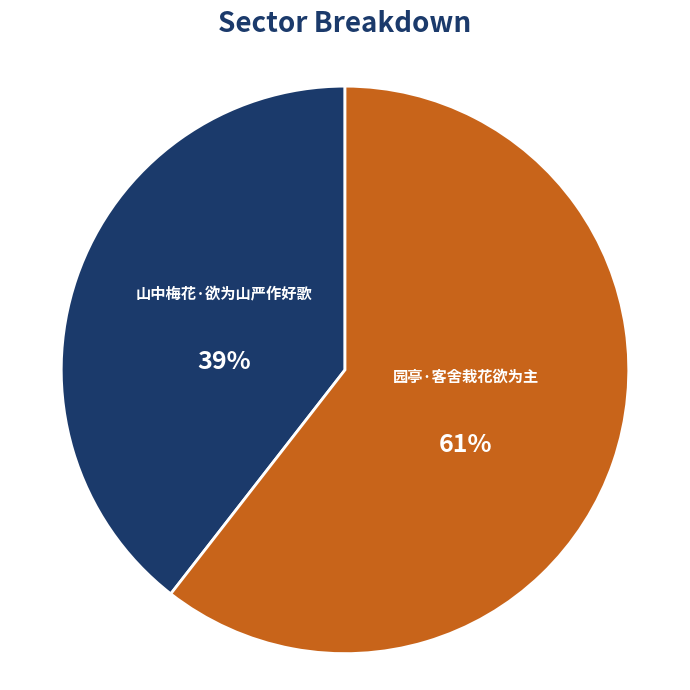

To the nearest percent, what percentage of the pie is 园亭·客舍栽花欲为主?

61%